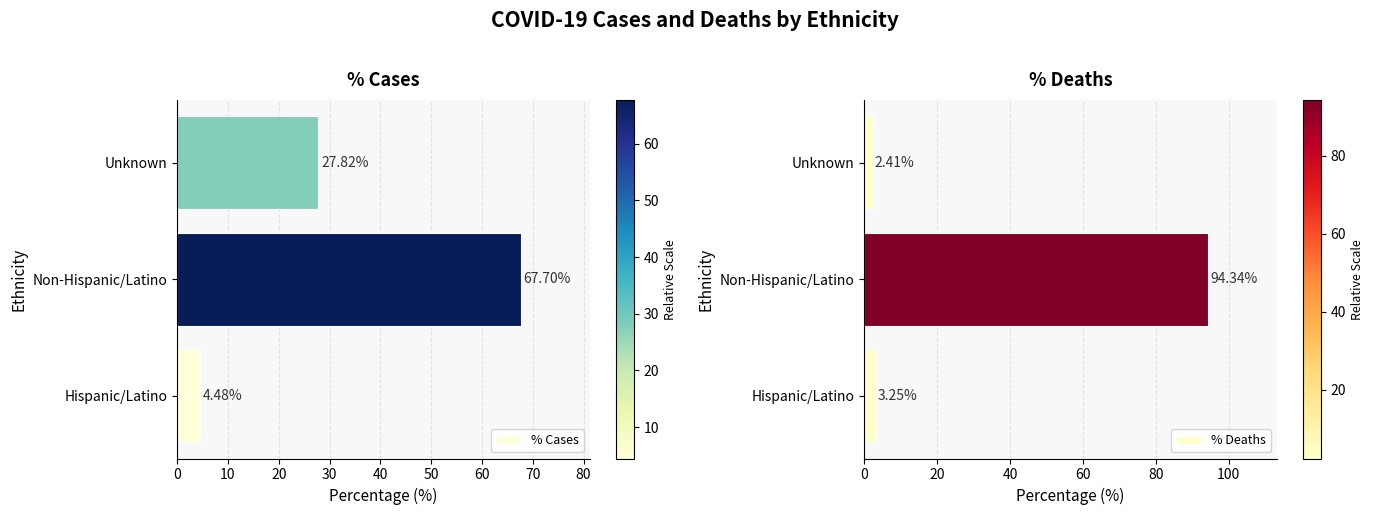

What is the highest value of the % Deaths series?

94.3